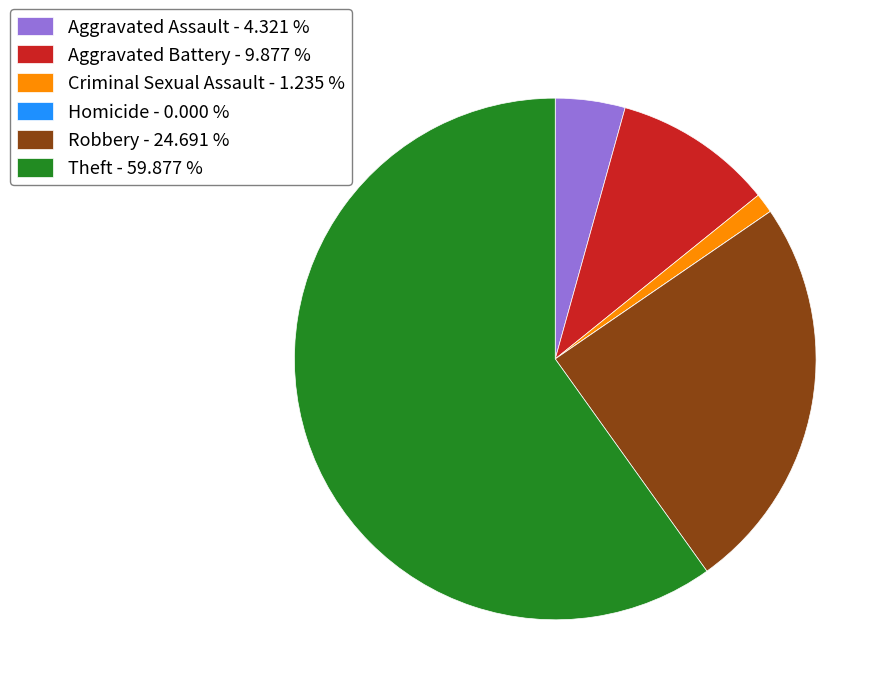

Do Criminal Sexual Assault - 1.235 % and Aggravated Assault - 4.321 % together represent more than half of the pie?

No